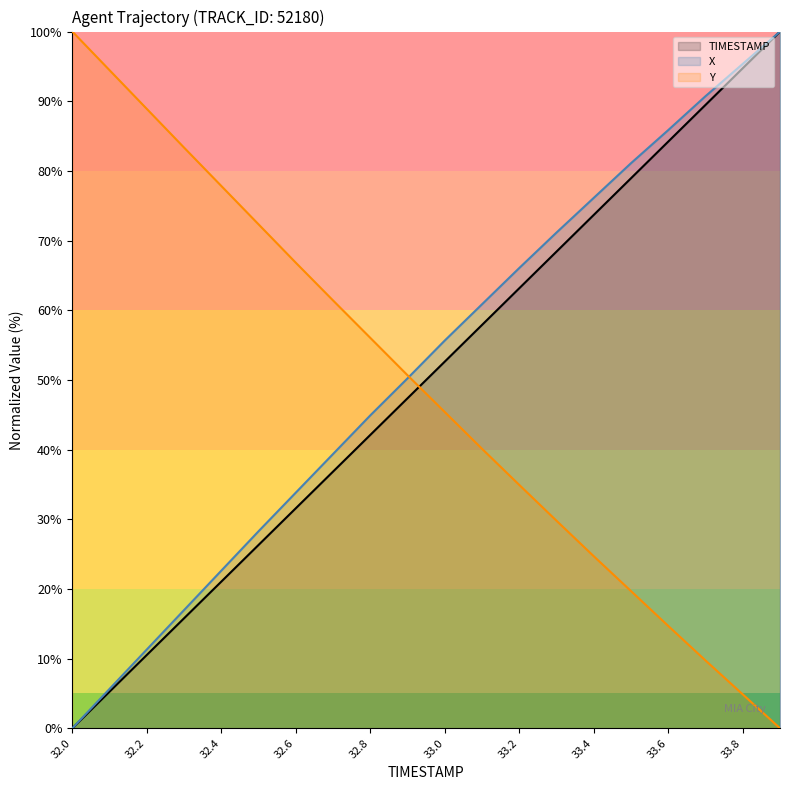

What is the spread (max minus min) of values at 32.0?

100.0